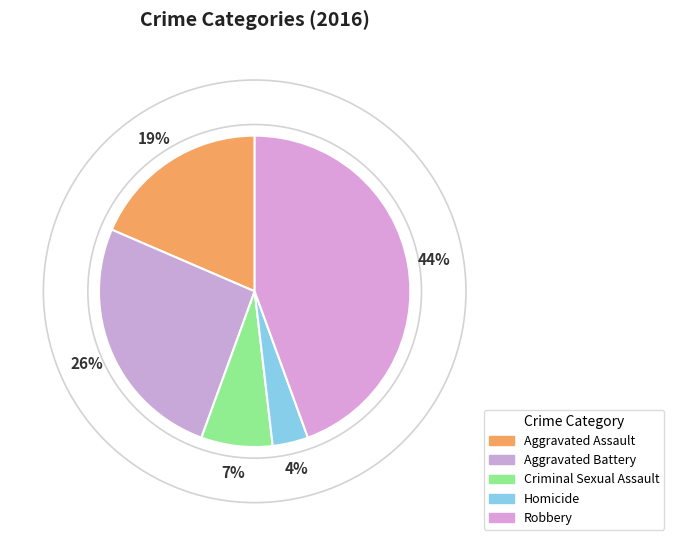

Which category has the smallest portion of the pie?

Homicide